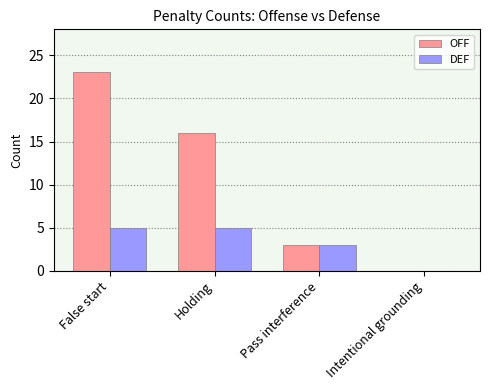

Is it true that OFF equals 0 at Intentional grounding?

True